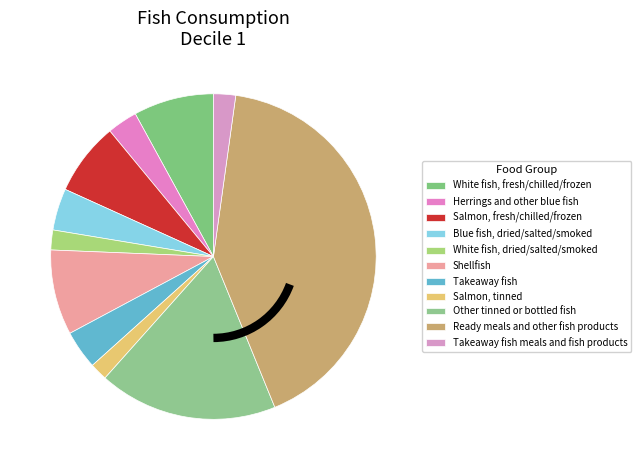

How many slices are in this pie chart?

11